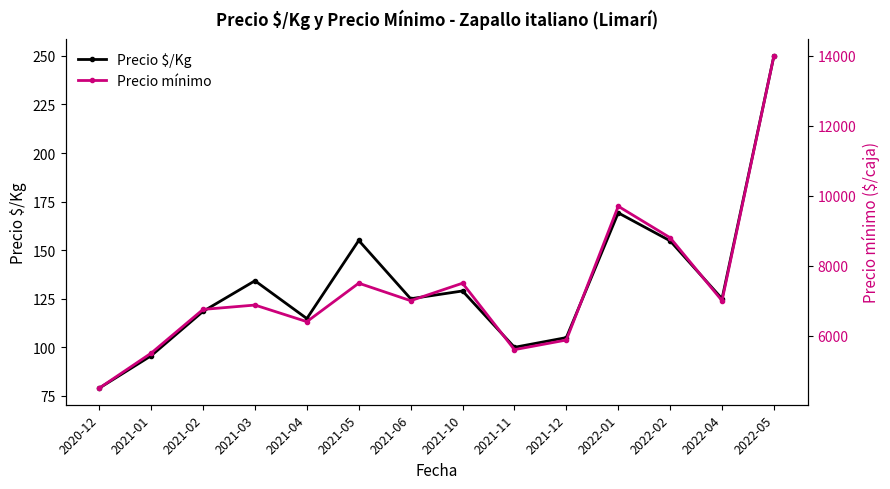

What is the sum of all Precio $/Kg values?

1855.2